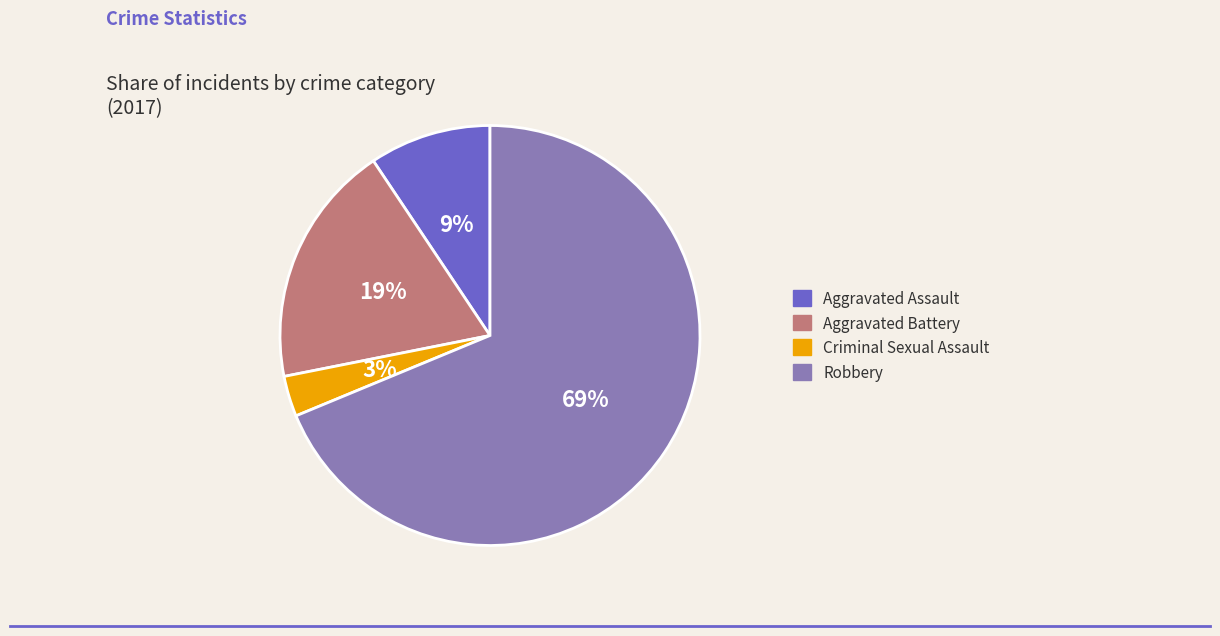

Which has a higher value, Aggravated Battery or Robbery?

Robbery